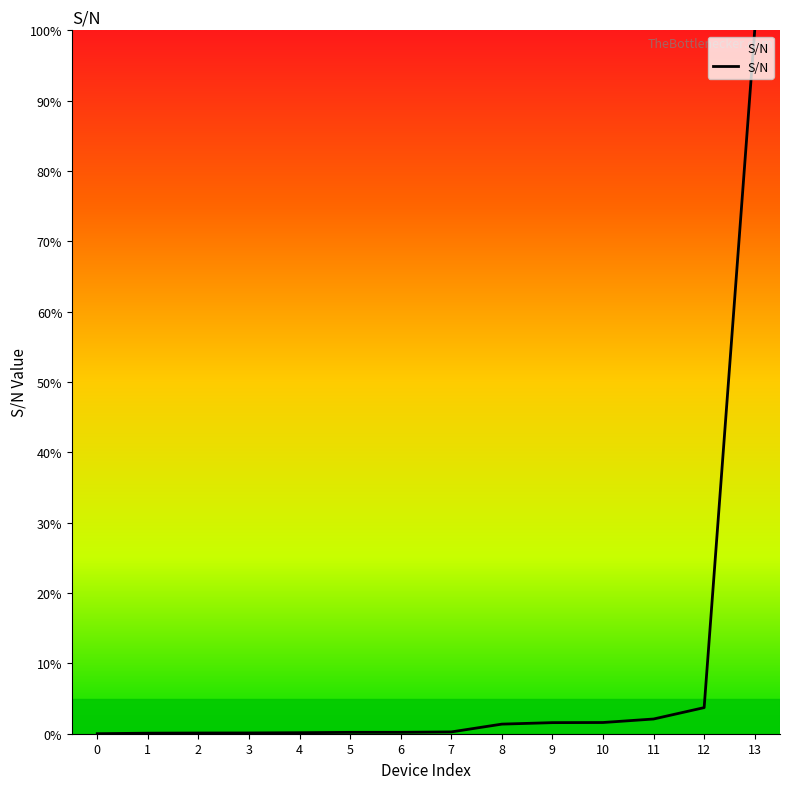

What is the maximum value shown in the chart?

100.0